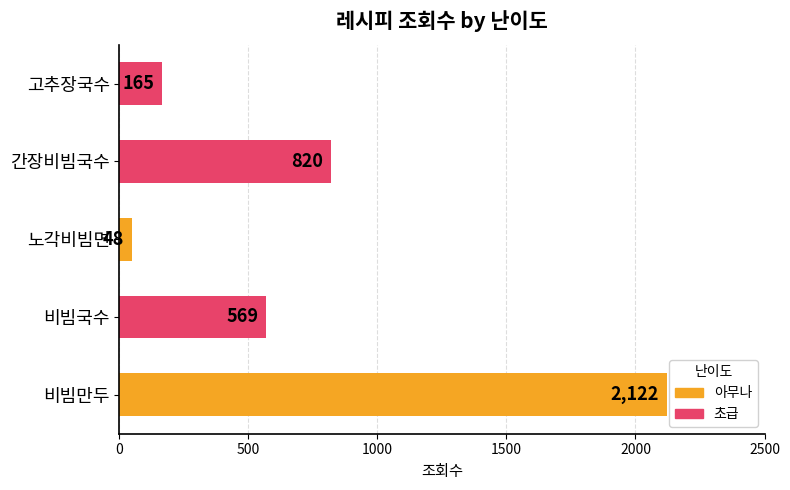

List the labels in order of value, smallest first.

노각비빔면, 고추장국수, 비빔국수, 간장비빔국수, 비빔만두